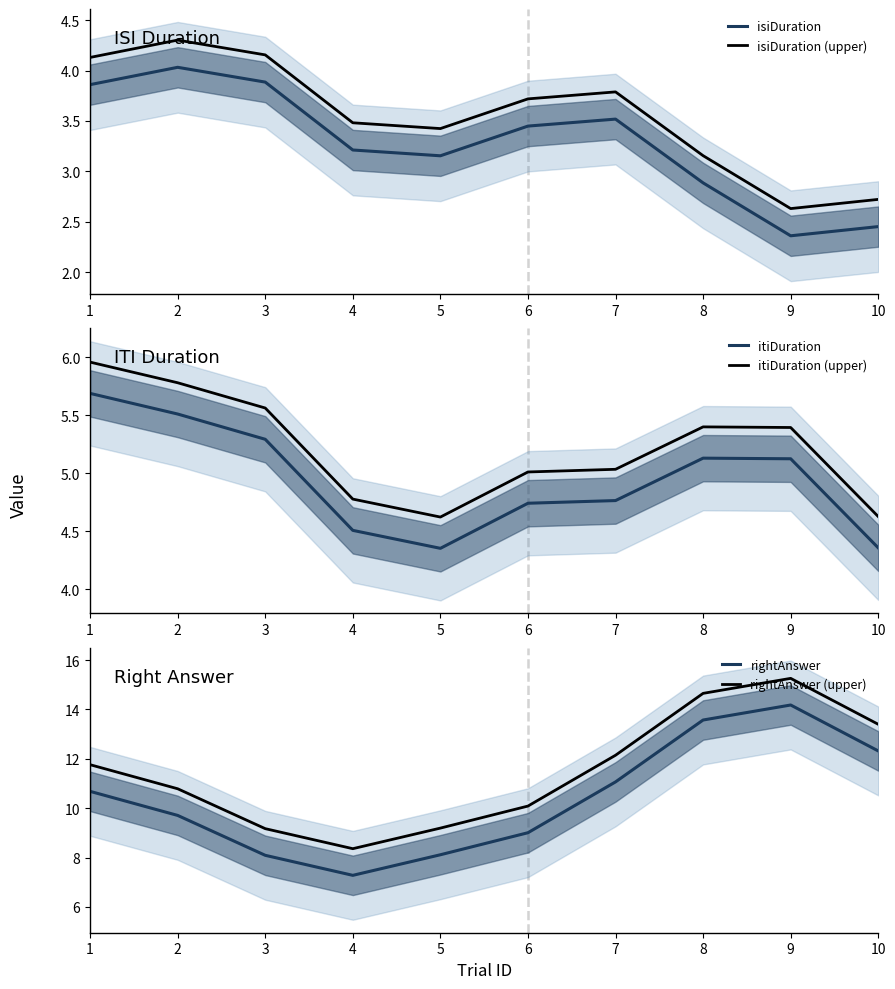

Is the value of isiDuration at 7 greater than the value of rightAnswer (upper) at 7?

No